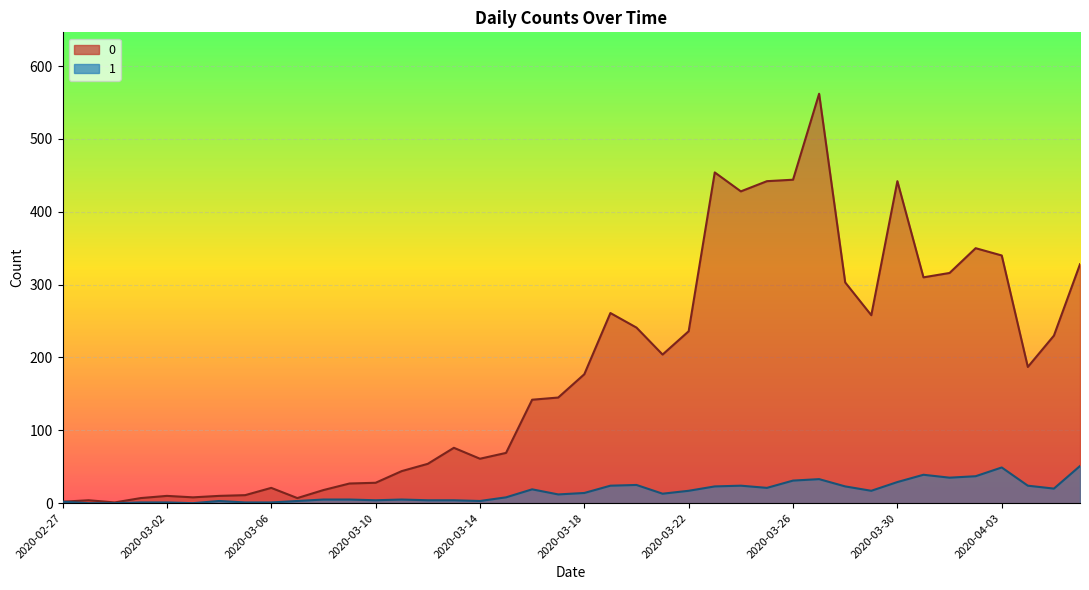

True or false: 1 and 0 cross at least once.

False